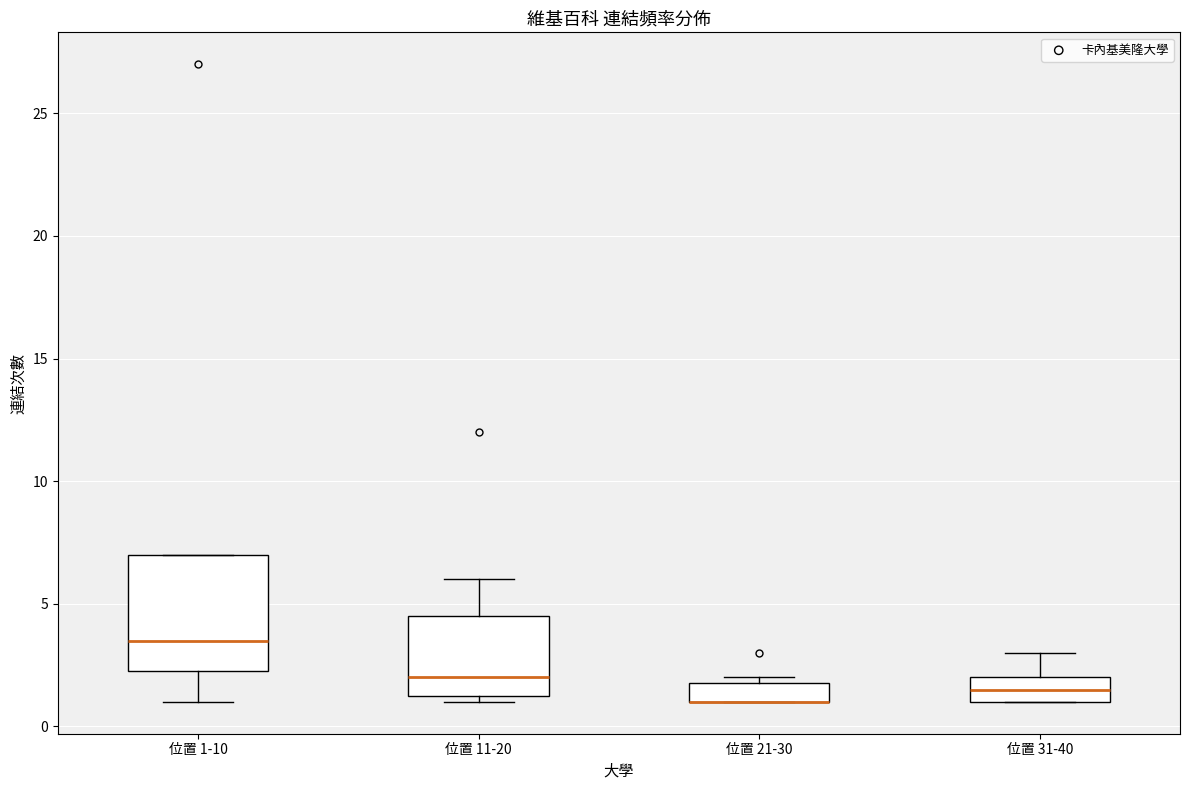

Which box is the tallest, from its lower edge to its upper edge?

位置 1-10